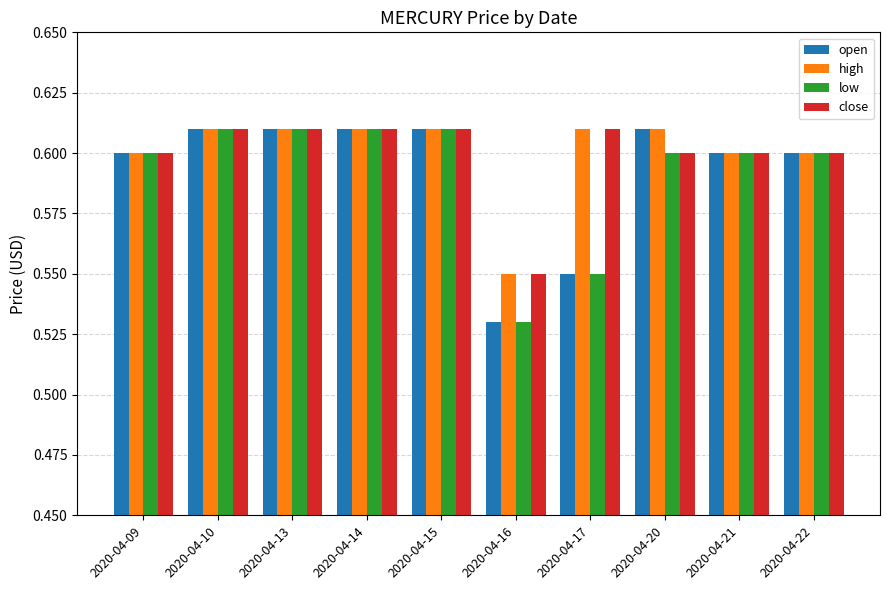

Which category has the lowest value in the close series?

2020-04-16